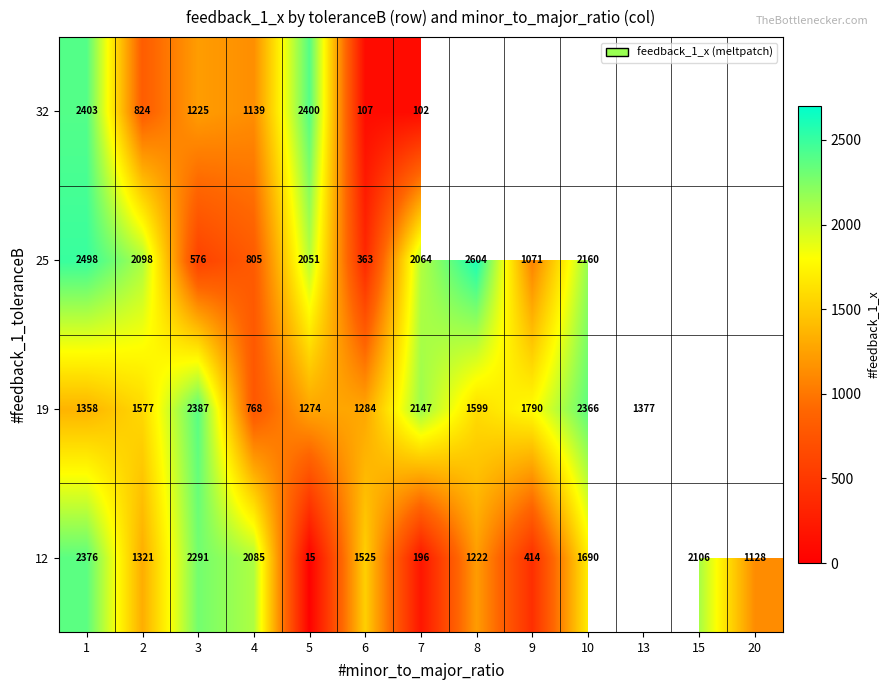

Is the value of 32 at 6 greater than the value of 25 at 8?

No